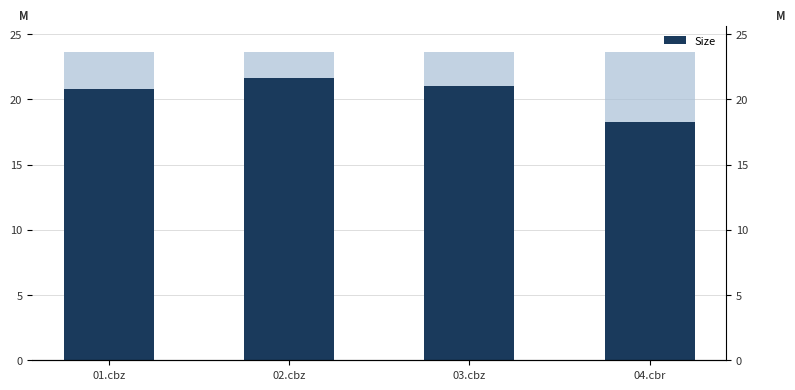

Does the chart contain any negative values?

No